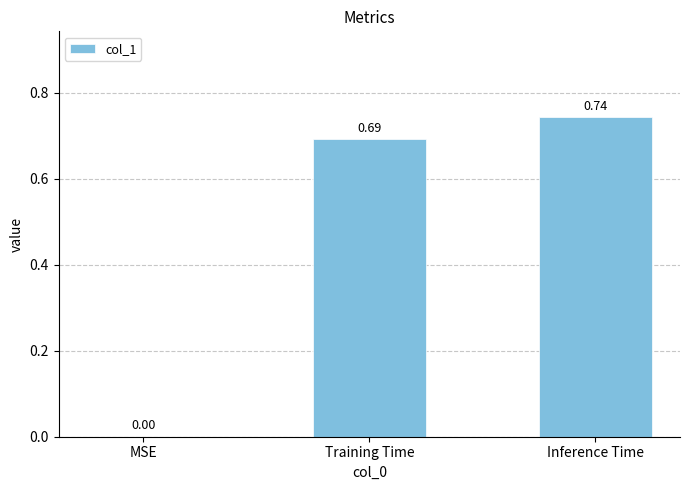

What is the sum of all values?

1.4